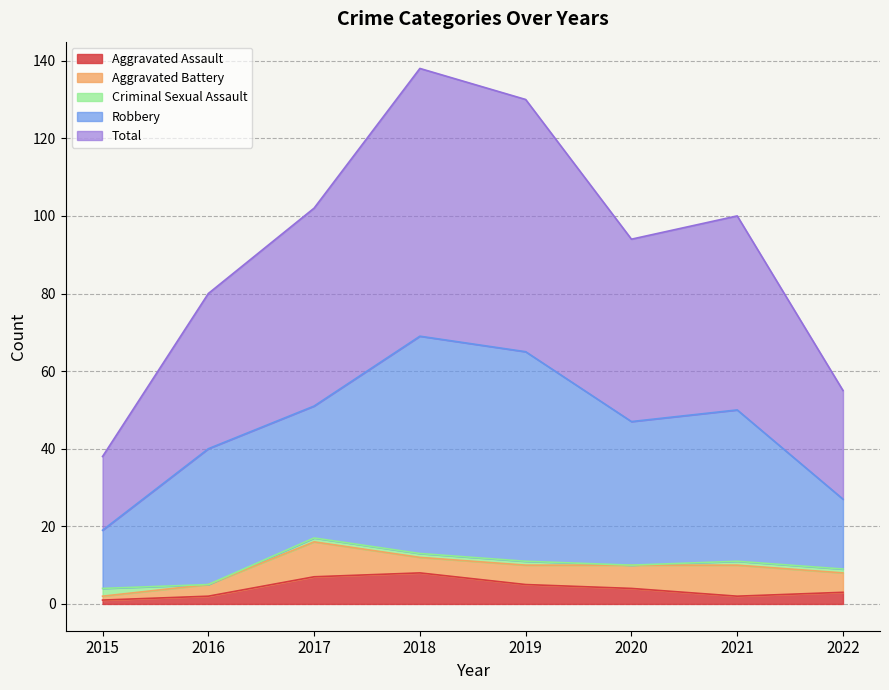

At which label does Robbery first exceed 37?

2018